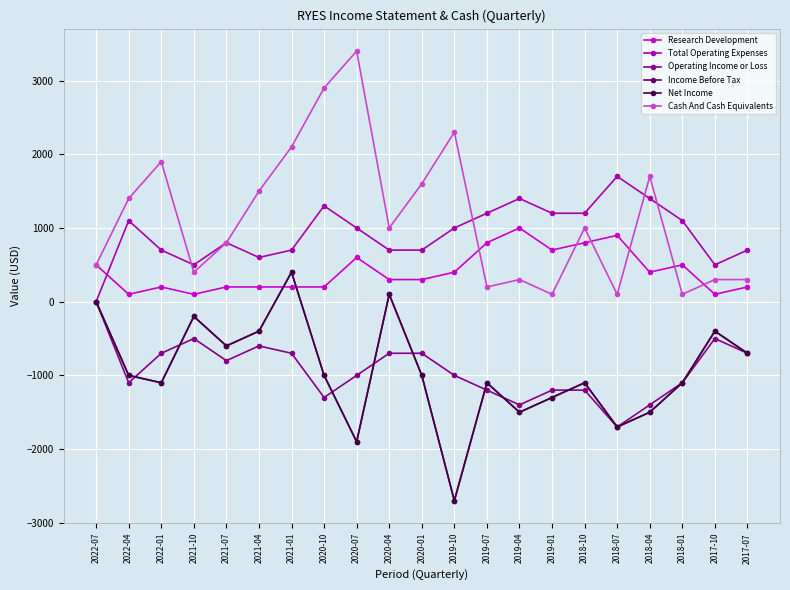

In Cash And Cash Equivalents, how many points are higher than both neighbors (excluding endpoints)?

6